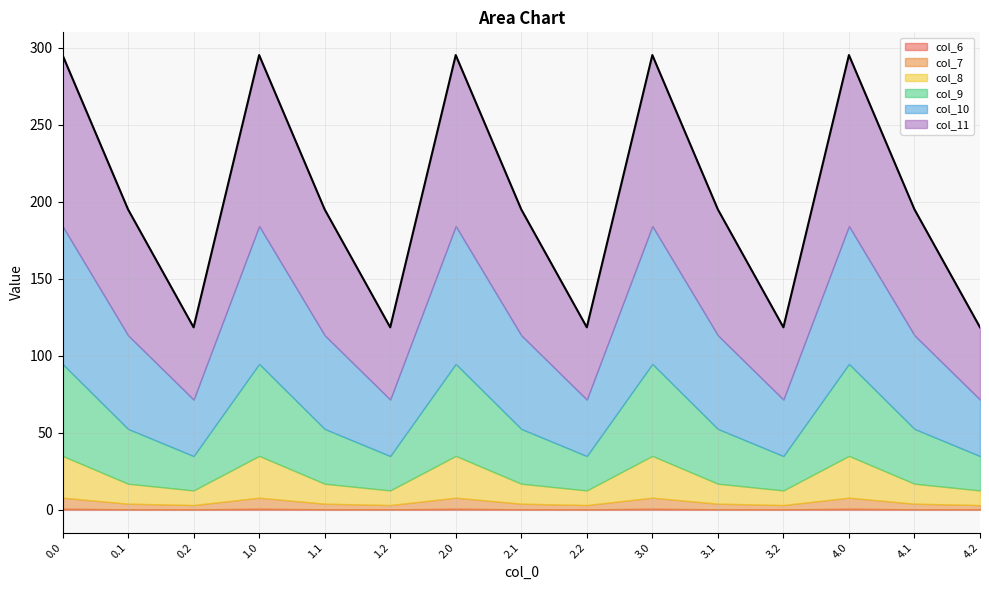

What is the total value across all series at 0.2?

118.5